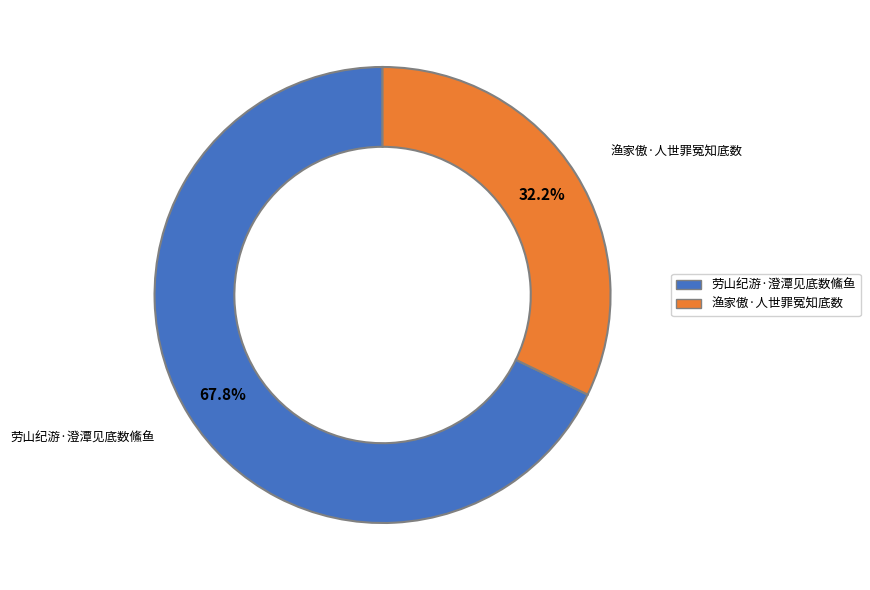

Is 劳山纪游·澄潭见底数鯈鱼 the majority of the pie?

Yes